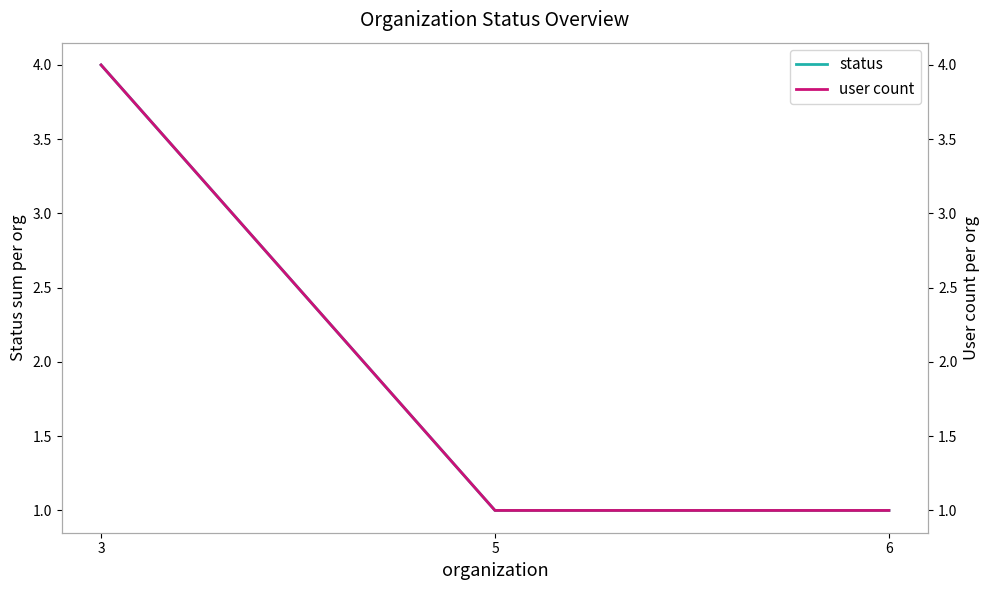

What is the sum of all user count values?

6